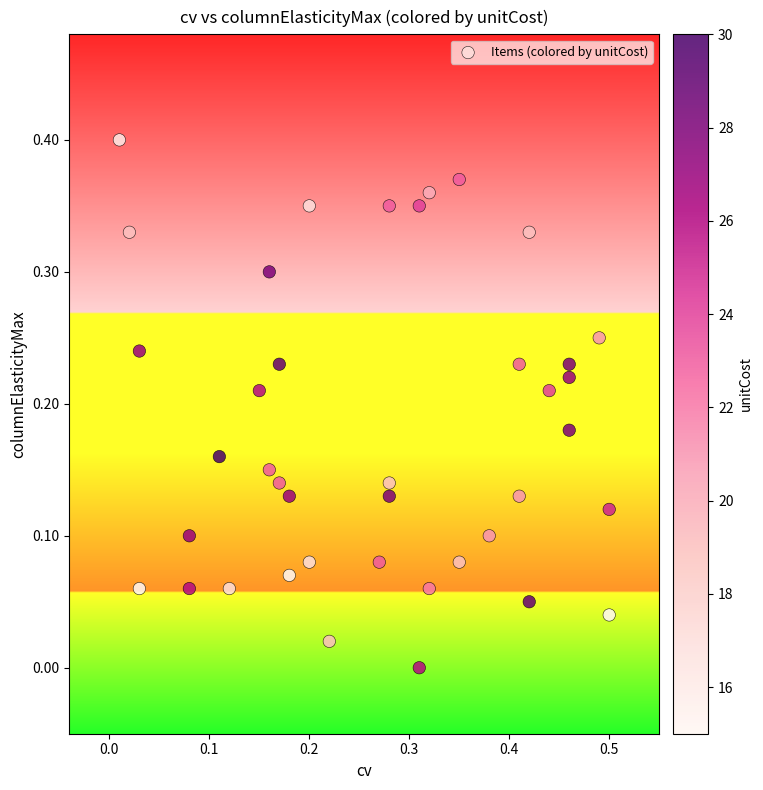

What is the range of X values (max minus min)?

0.5